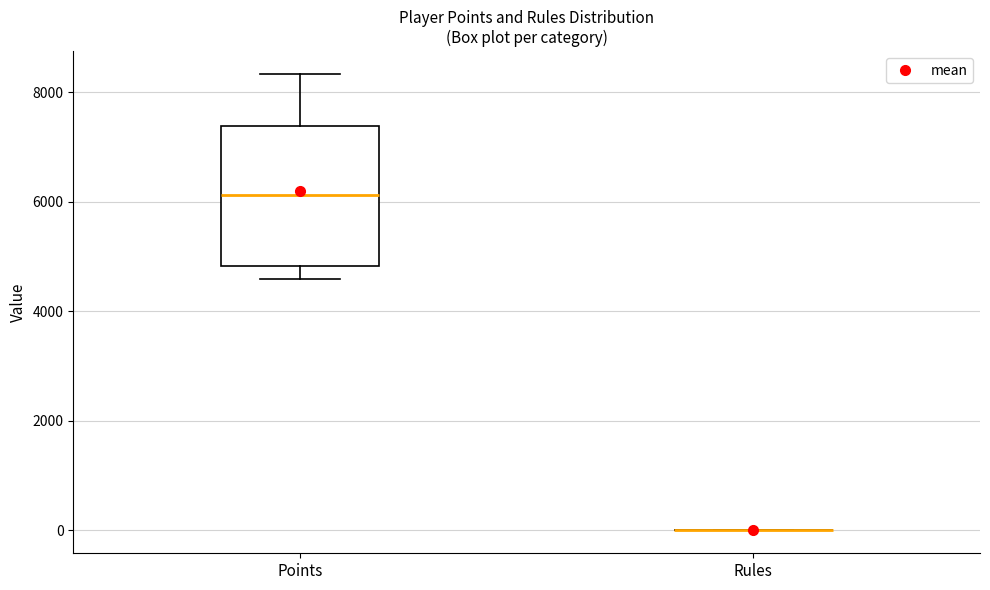

Reading left to right, read every box against the y-axis: the position of its median line, the range the box covers, and the ends of its whiskers. The values are not printed on the chart, so give them approximately, as read against the axis.

Points: median 6200, box 4800 to 7400, whiskers 4600 to 8400
Rules: box collapsed to a line at 0, whiskers 0 to 0